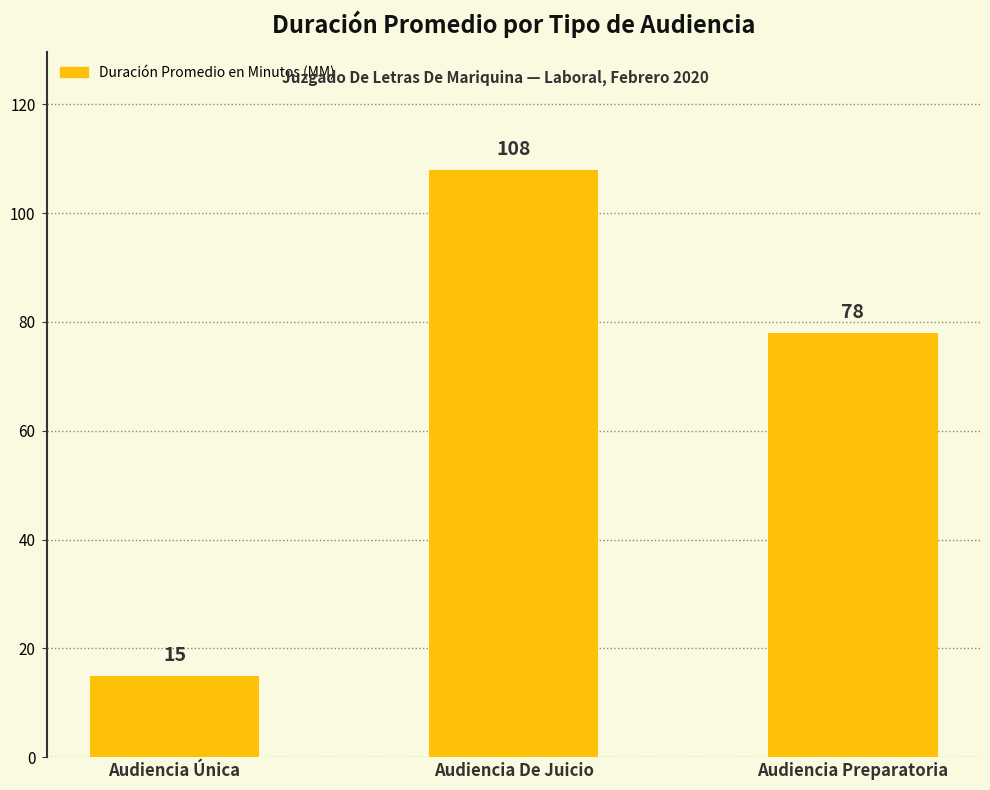

How many bars are there in total?

3